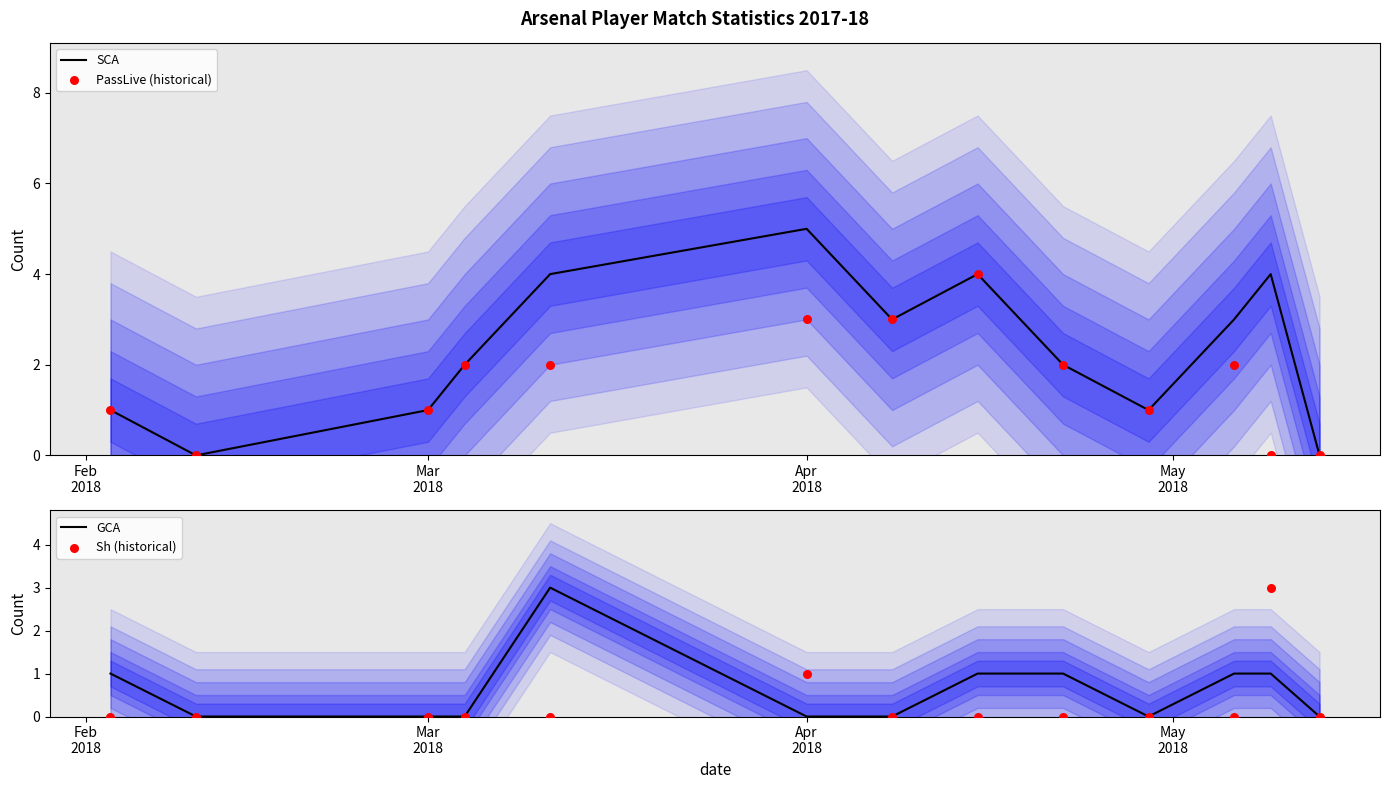

What is the maximum value for SCA?

5